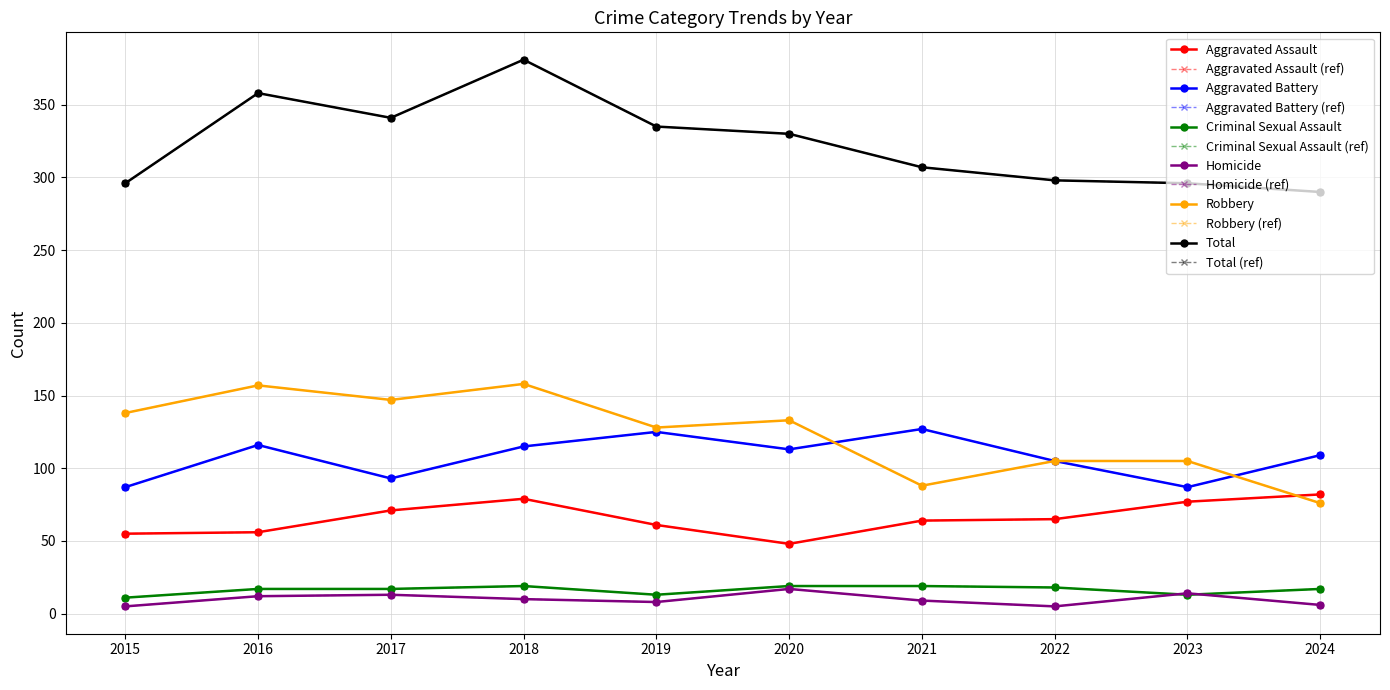

At which category is the sum across all series the highest?

2018